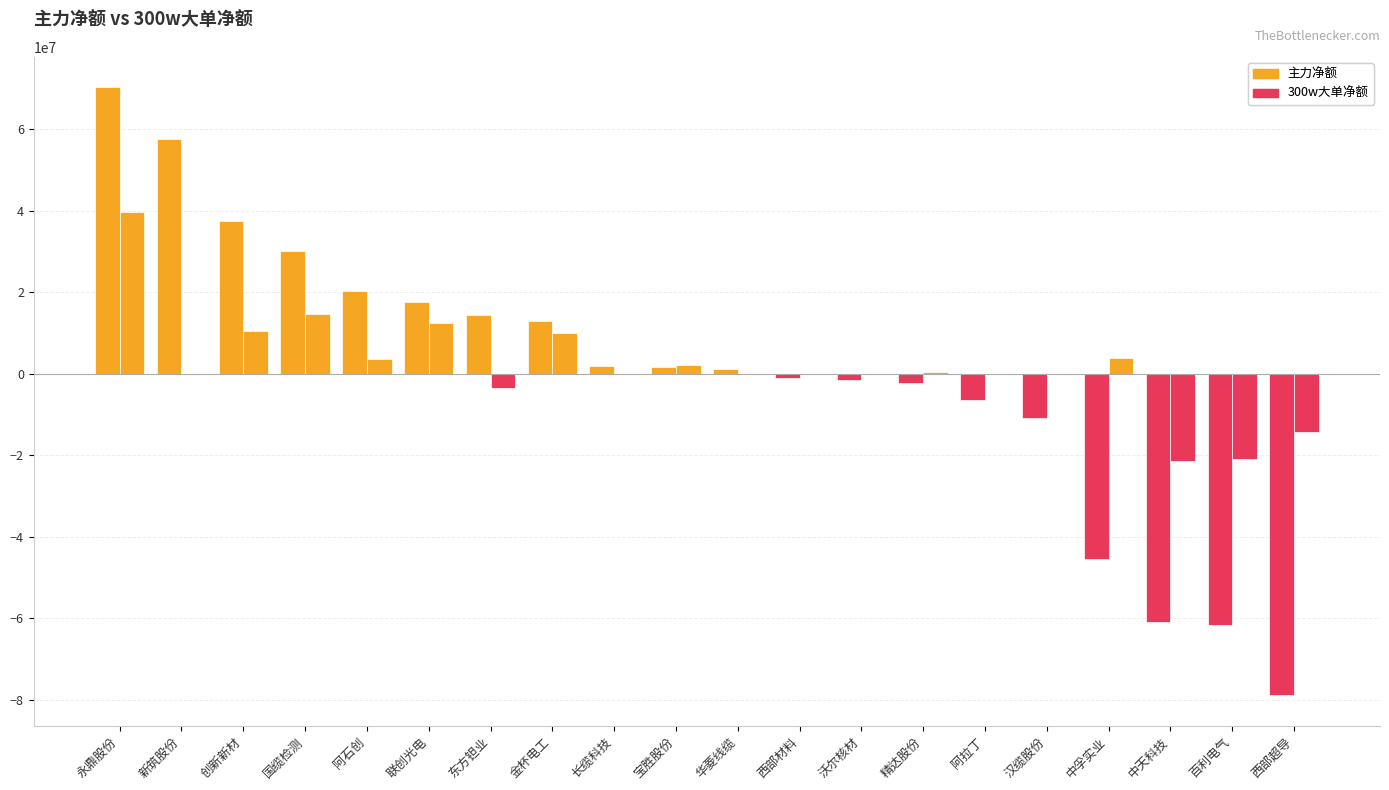

At which label does 300w大单净额 reach its minimum?

中天科技